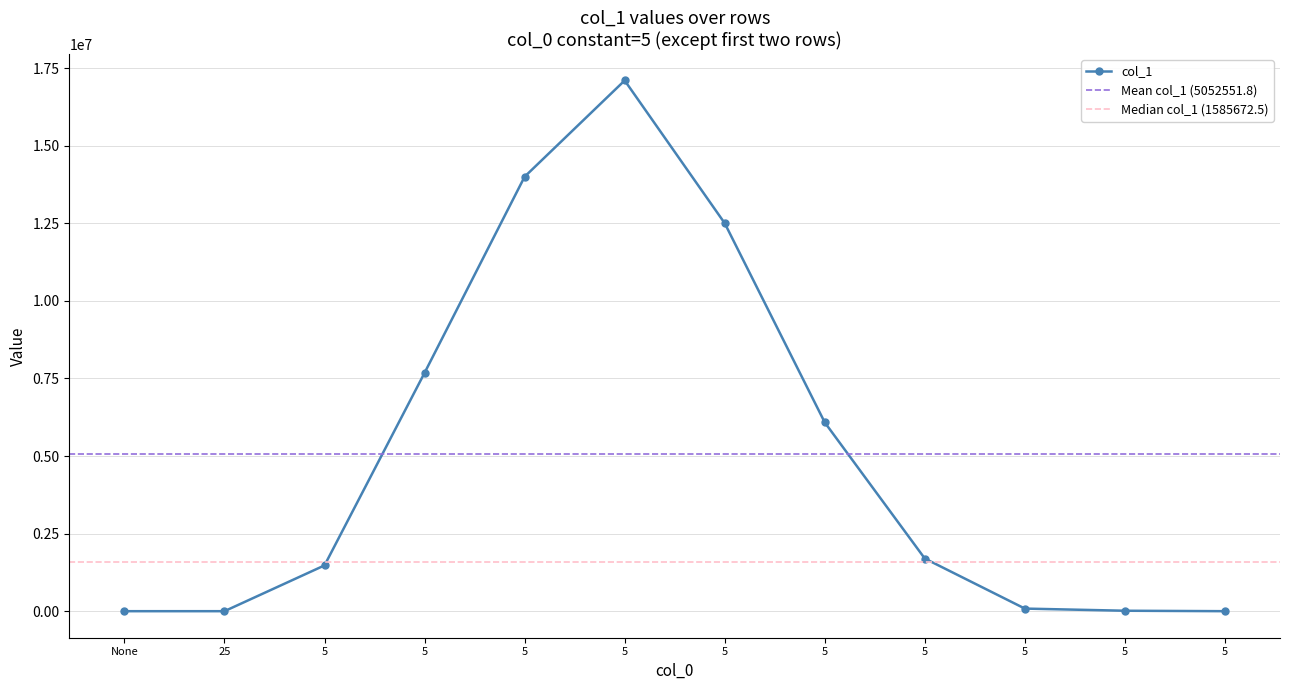

How many data points in col_1 are less than 1695627?

6